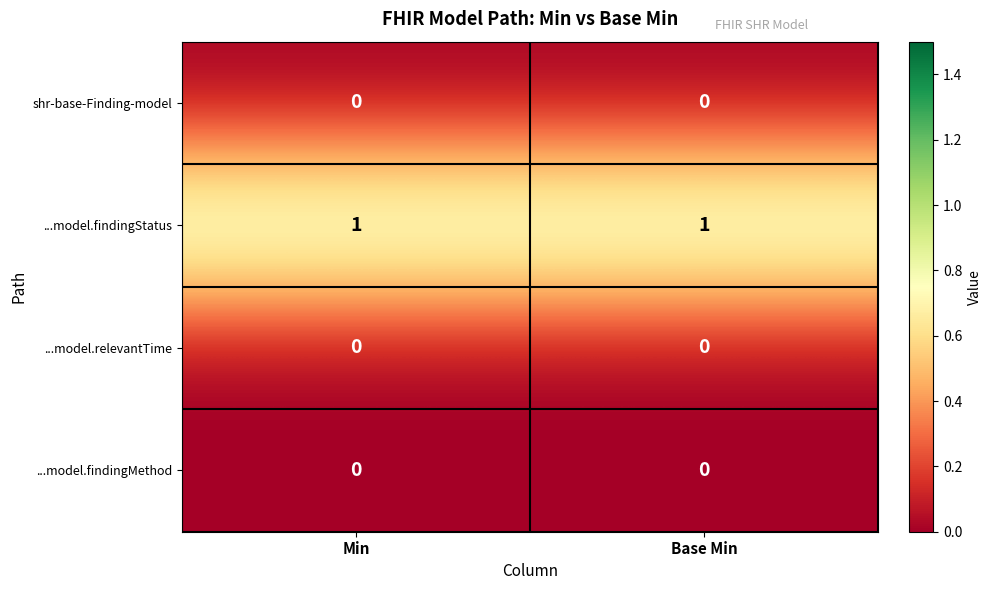

What is the difference between the highest and lowest values at Min?

1